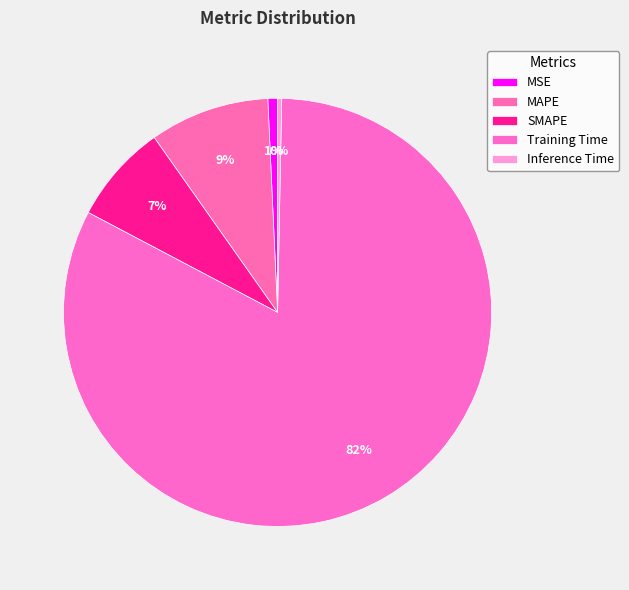

Which category has the biggest portion of the pie?

Training Time